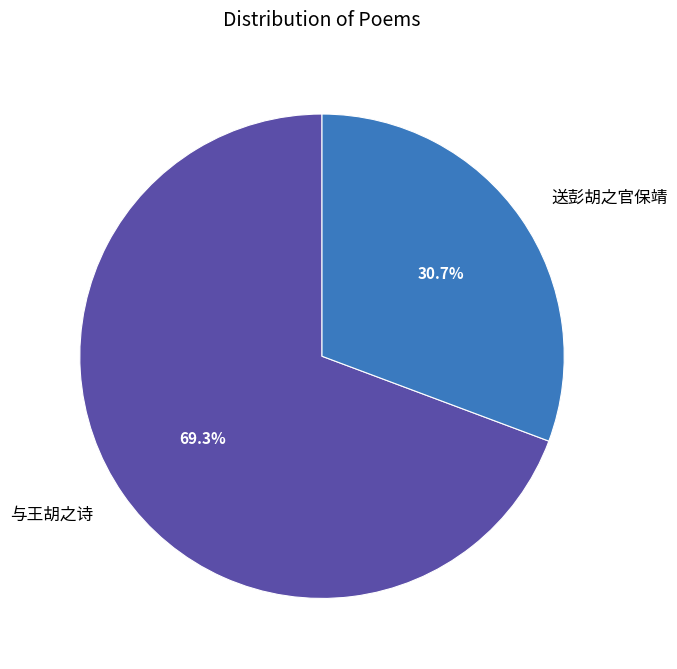

How many segments does this pie chart have?

2